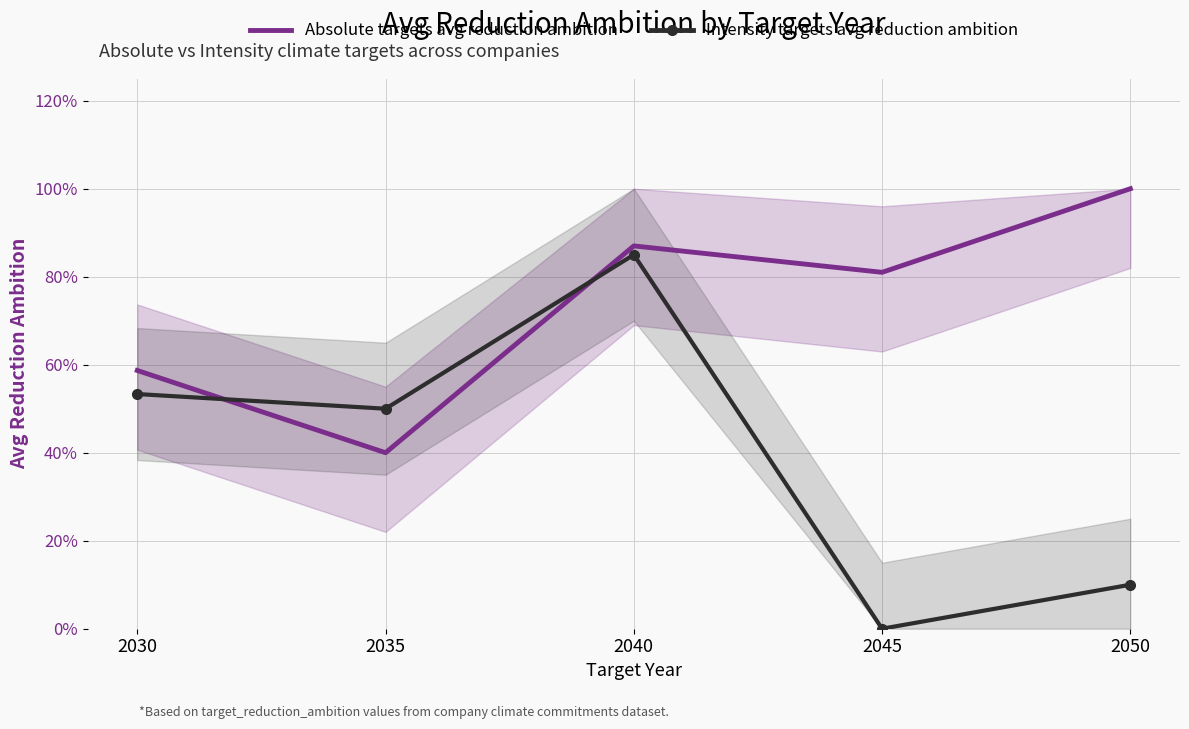

What are all the series names shown in the legend?

Absolute targets avg reduction ambition, Intensity targets avg reduction ambition